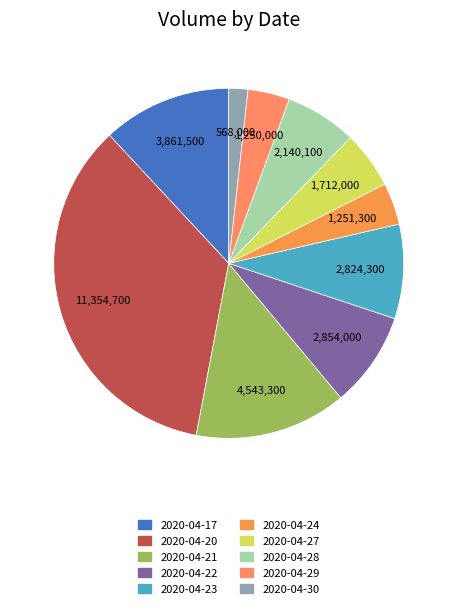

How many segments does this pie chart have?

10